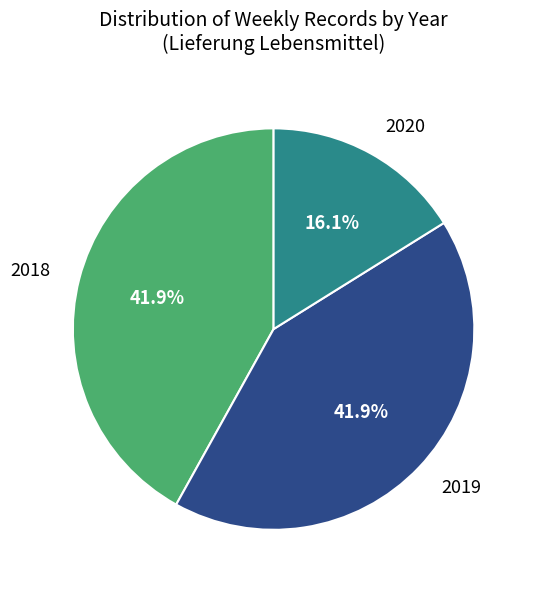

Do 2020 and 2018 together represent more than half of the pie?

Yes